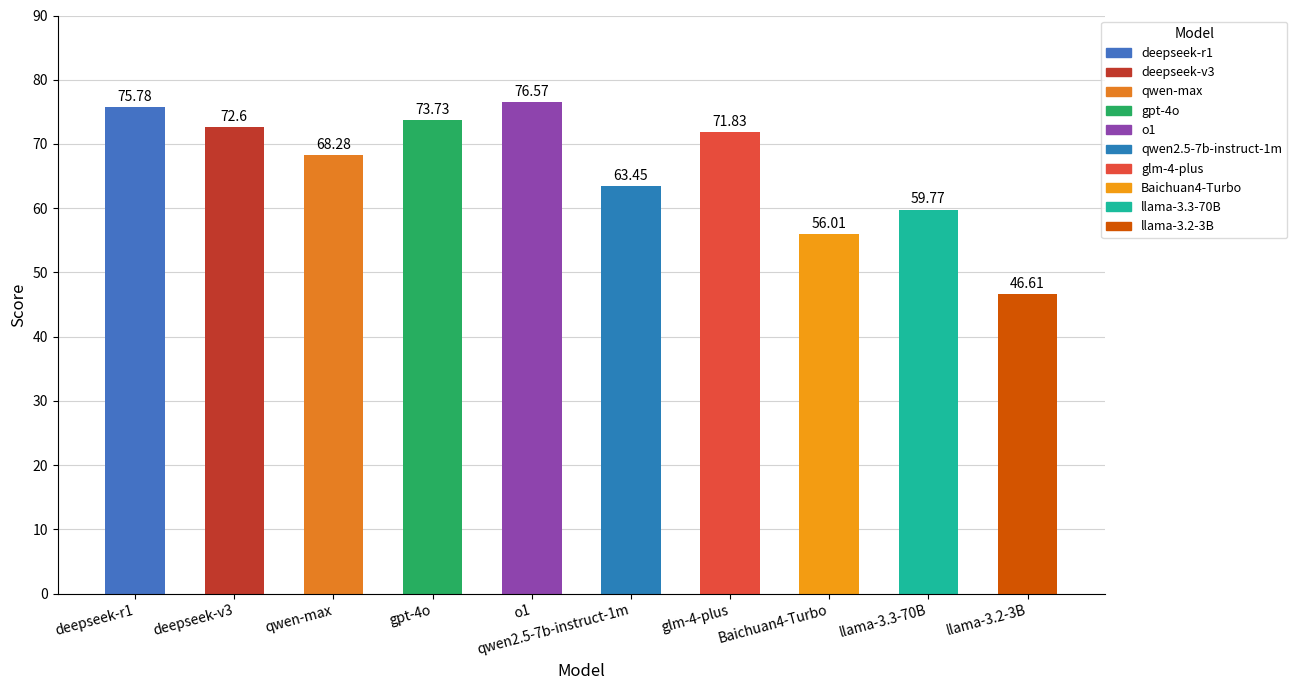

Where is the data nearest to the value 61?

llama-3.3-70B